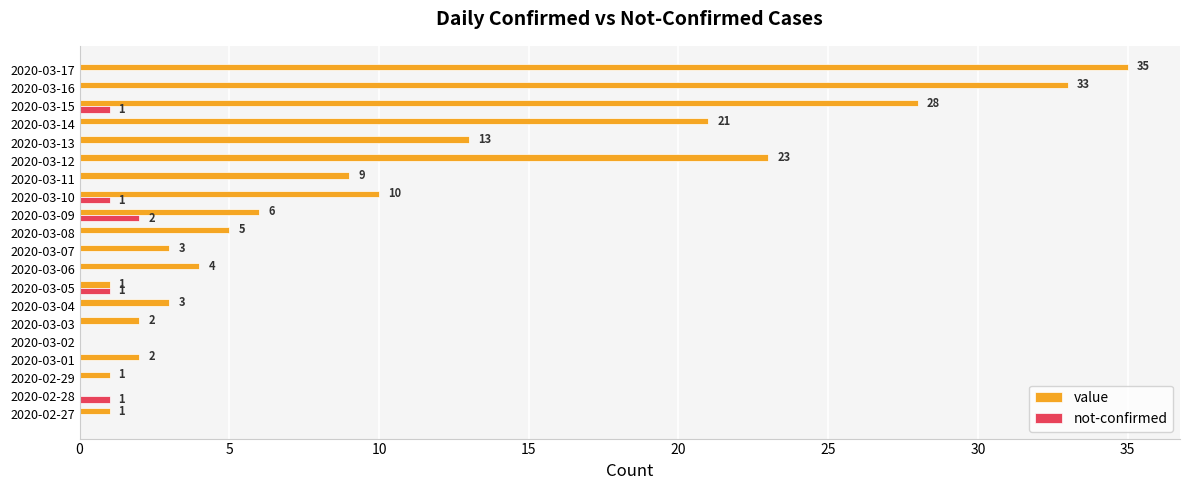

Which series has the largest total across all categories?

value